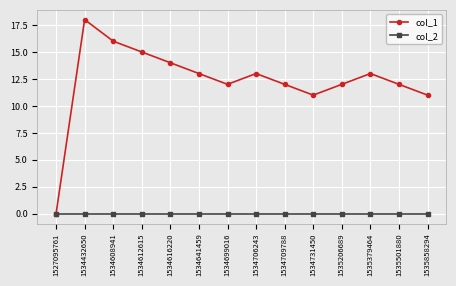

Reading left to right, extract all data points from this chart.

col_1: 1527095761=0	1534432650=18	1534608941=16	1534612615=15	1534616220=14	1534641459=13	1534699016=12	1534706243=13	1534709788=12	1534731450=11	1535206689=12	1535379464=13	1535501880=12	1535858294=11
col_2: 1527095761=0	1534432650=0	1534608941=0	1534612615=0	1534616220=0	1534641459=0	1534699016=0	1534706243=0	1534709788=0	1534731450=0	1535206689=0	1535379464=0	1535501880=0	1535858294=0